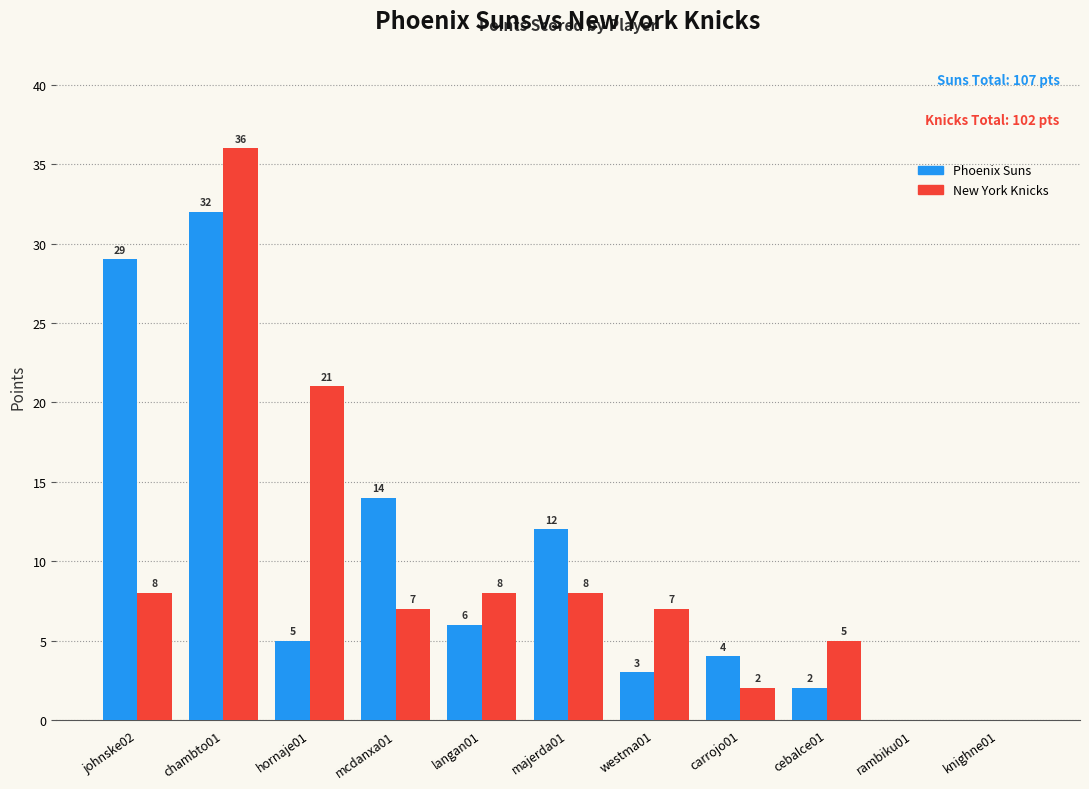

True or false: Phoenix Suns has a value of 8 at chambto01.

False